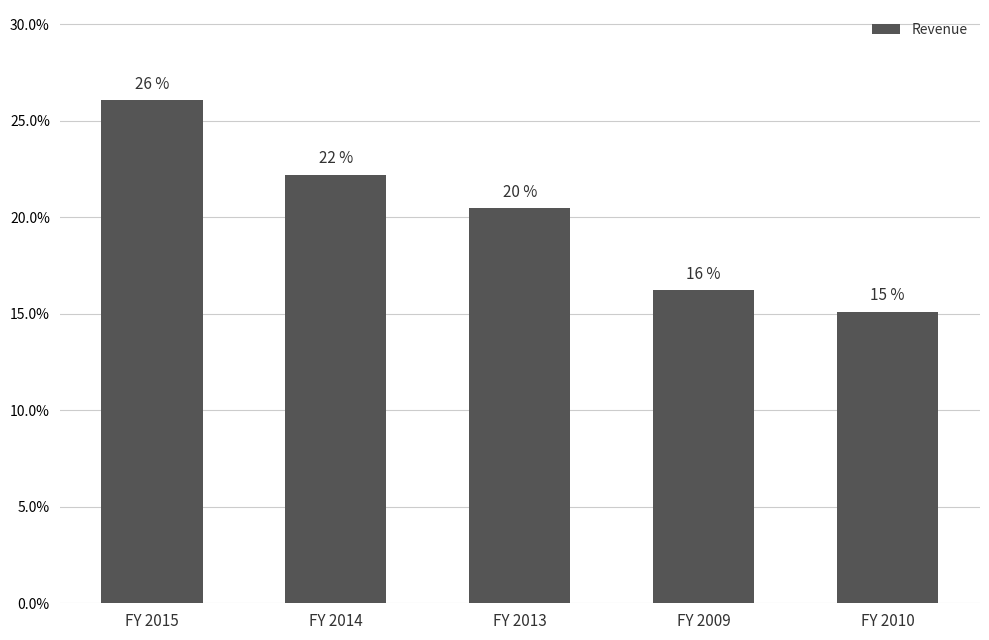

At which label does the data first exceed 20?

FY 2015